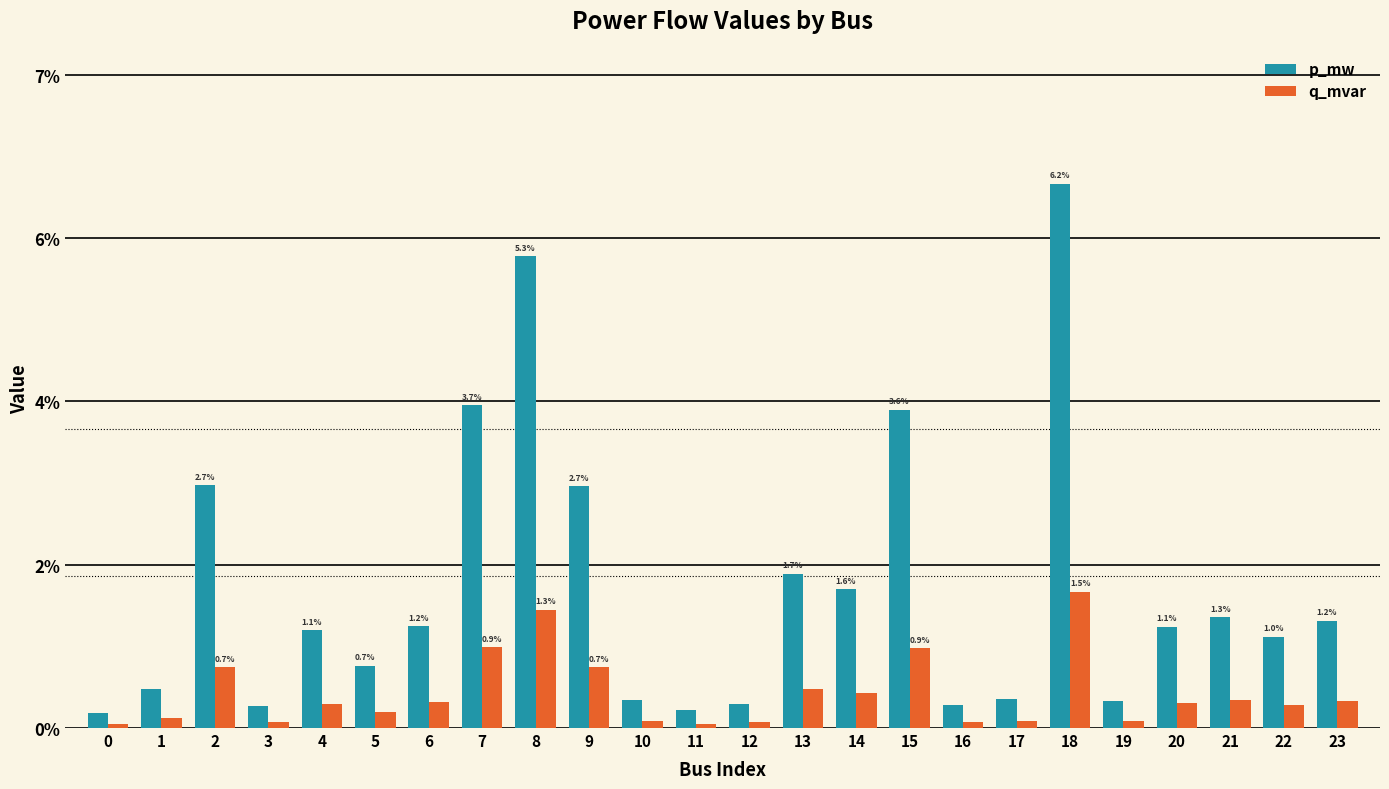

Reading left to right, transcribe all the data shown in this chart.

p_mw: 0.0	0.0	0.0	0.0	0.0	0.0	0.0	0.0	0.1	0.0	0.0	0.0	0.0	0.0	0.0	0.0	0.0	0.0	0.1	0.0	0.0	0.0	0.0	0.0
q_mvar: 0.0	0.0	0.0	0.0	0.0	0.0	0.0	0.0	0.0	0.0	0.0	0.0	0.0	0.0	0.0	0.0	0.0	0.0	0.0	0.0	0.0	0.0	0.0	0.0